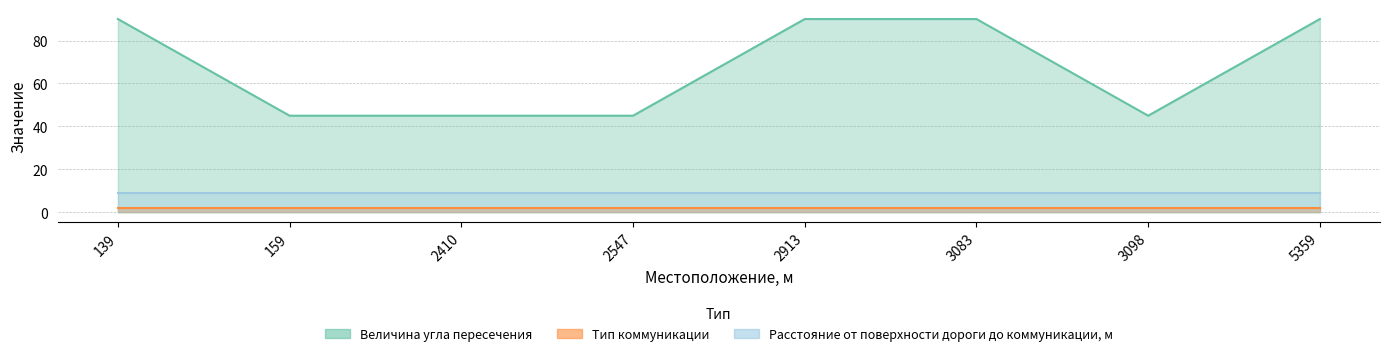

How many data points in Величина угла пересечения are less than 90?

4